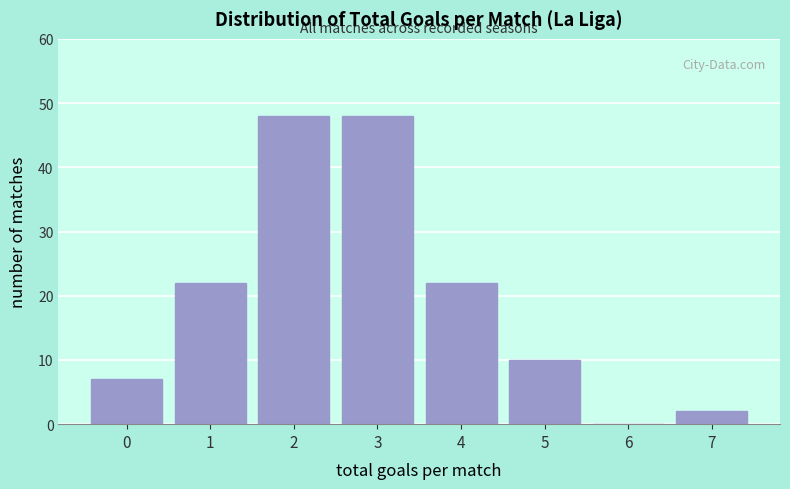

Reading right to left, list all the values displayed in this chart.

7=2	6=0	5=10	4=22	3=48	2=48	1=22	0=7